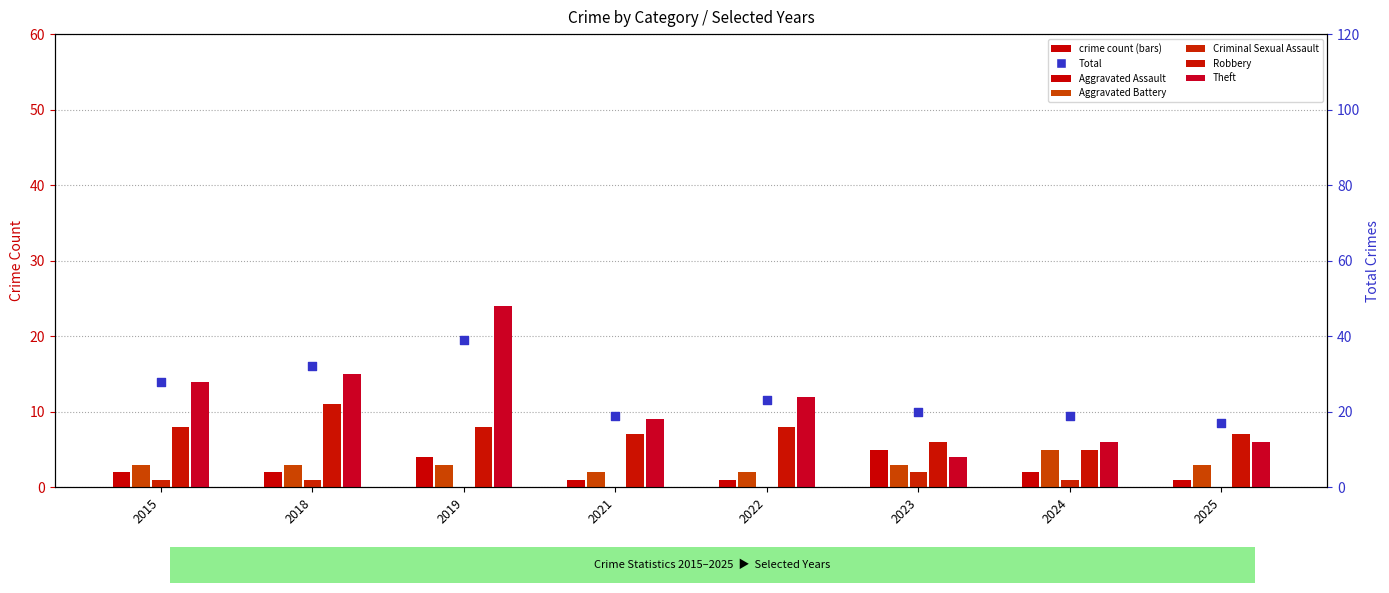

At how many categories does at least one series exceed 15?

8